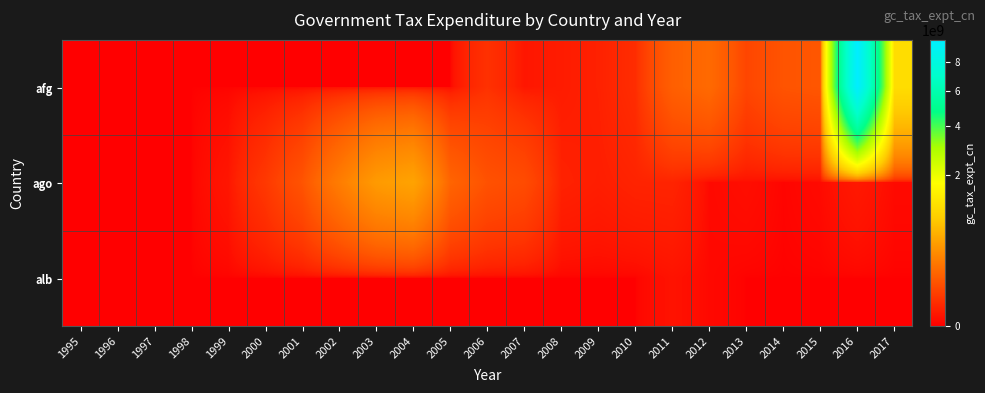

Which series has the largest total across all categories?

afg